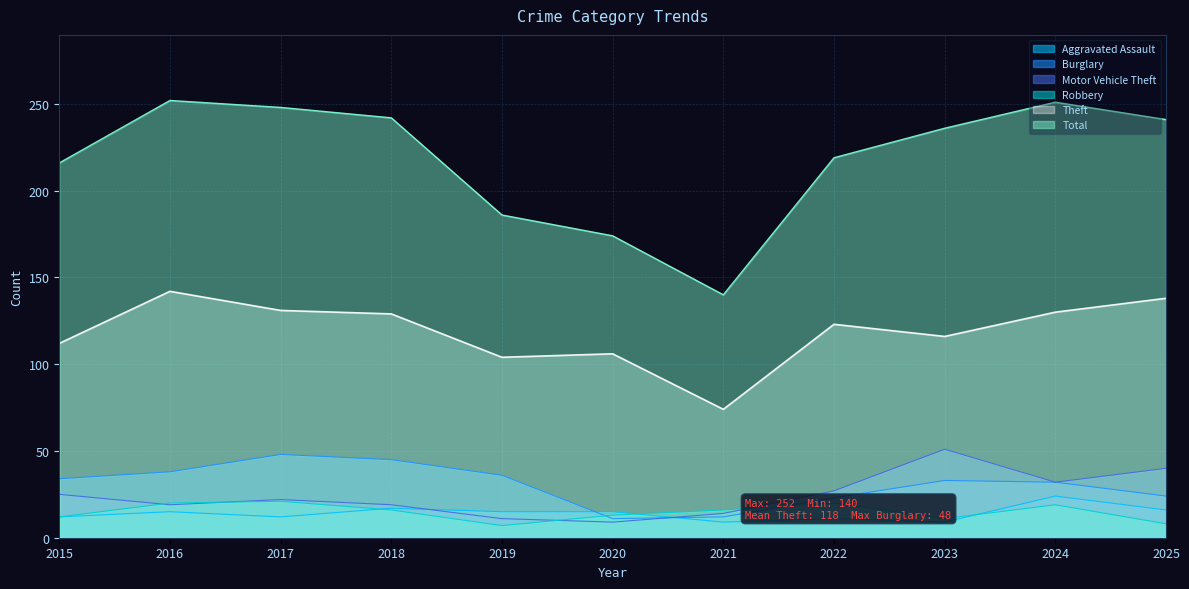

How many values in the Aggravated Assault series exceed 15?

3